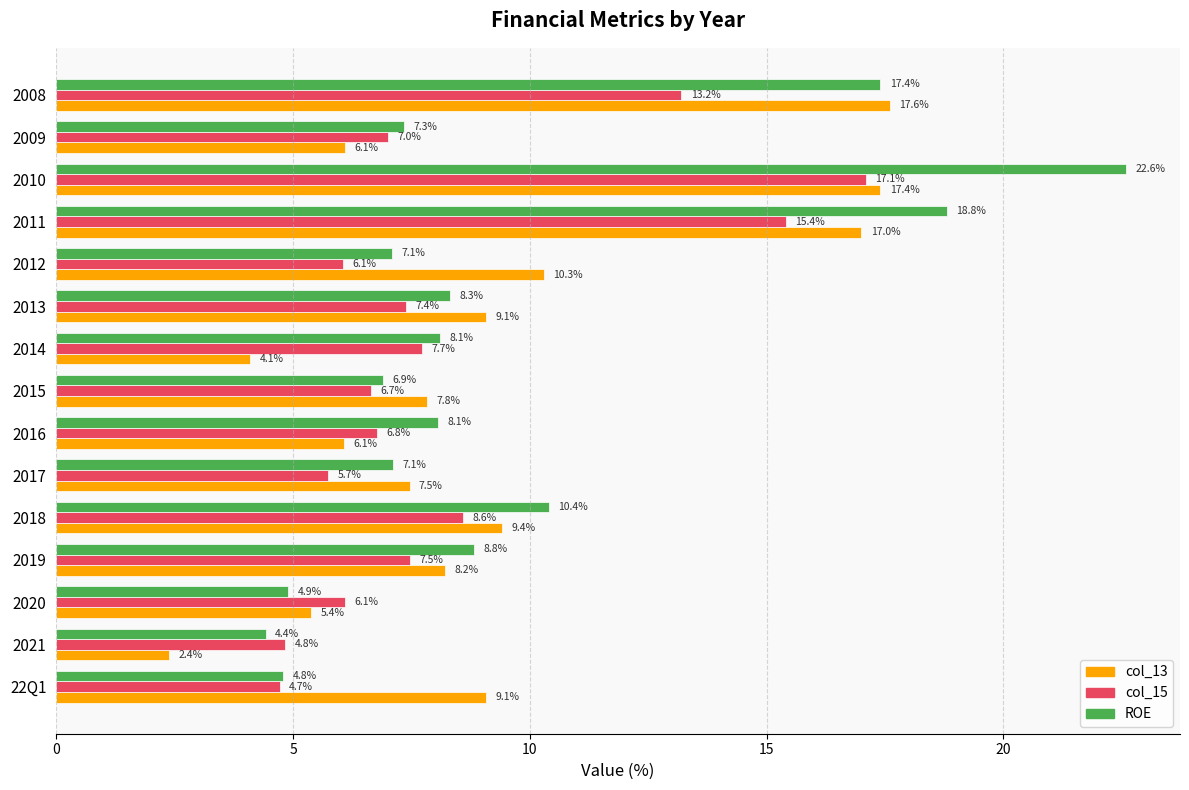

What is the minimum value shown in the chart?

2.4